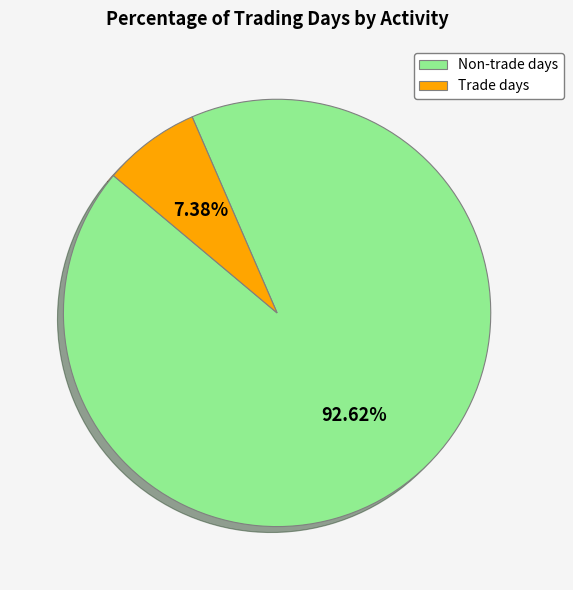

Combined, do Non-trade days and Trade days account for over 50%?

Yes